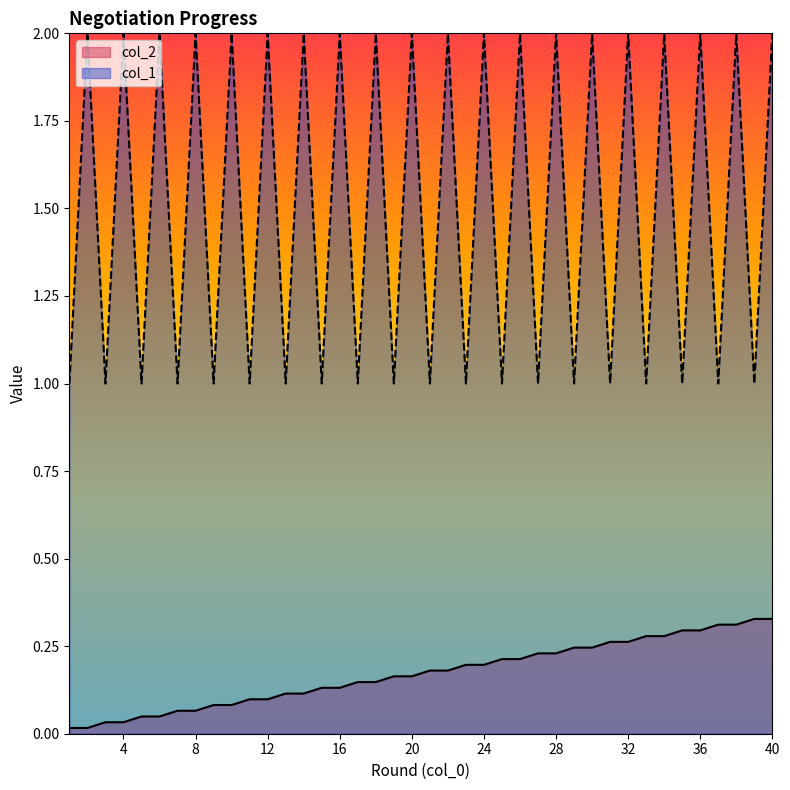

What is the sum of the col_2 values at 31 and 17?

0.4